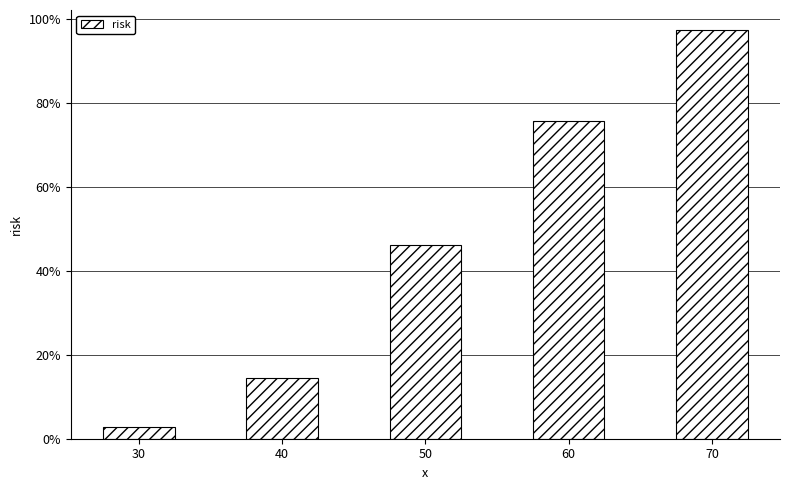

What is the greatest value displayed?

97.2